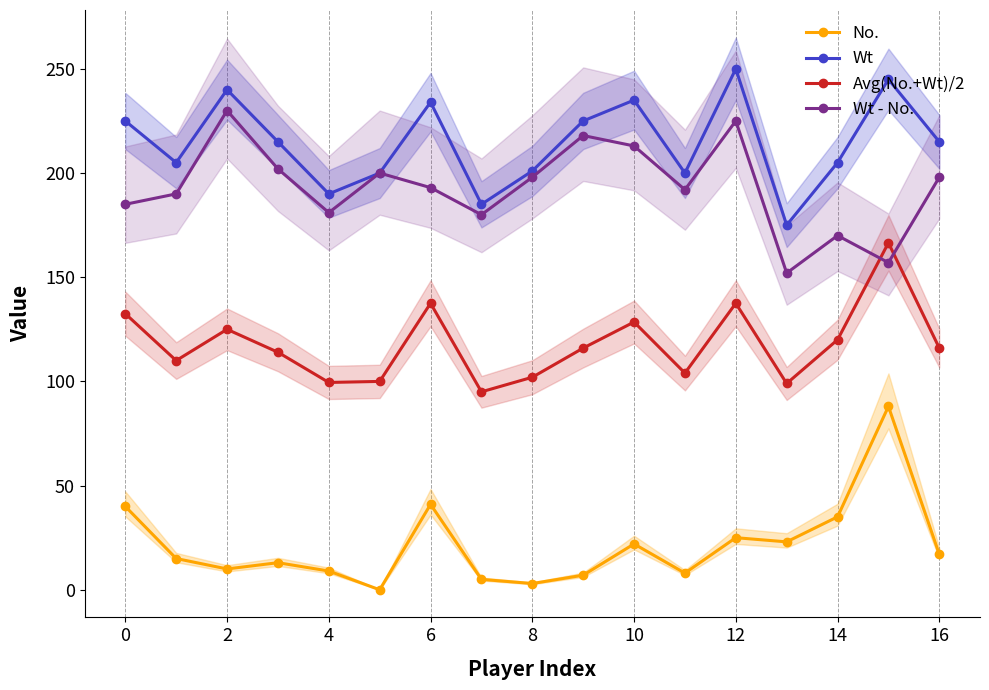

Which category has the highest value across all series?

12